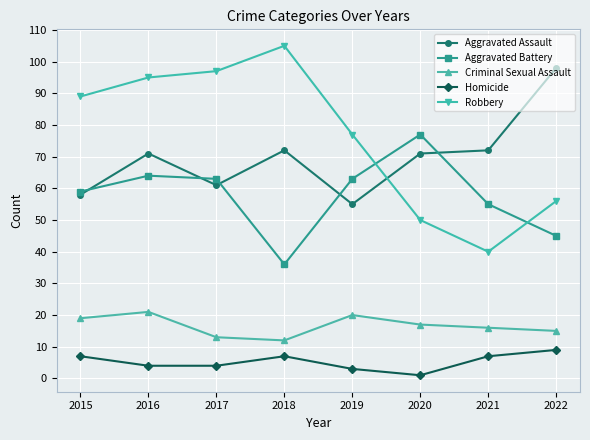

Where is the first local minimum for Criminal Sexual Assault?

2018